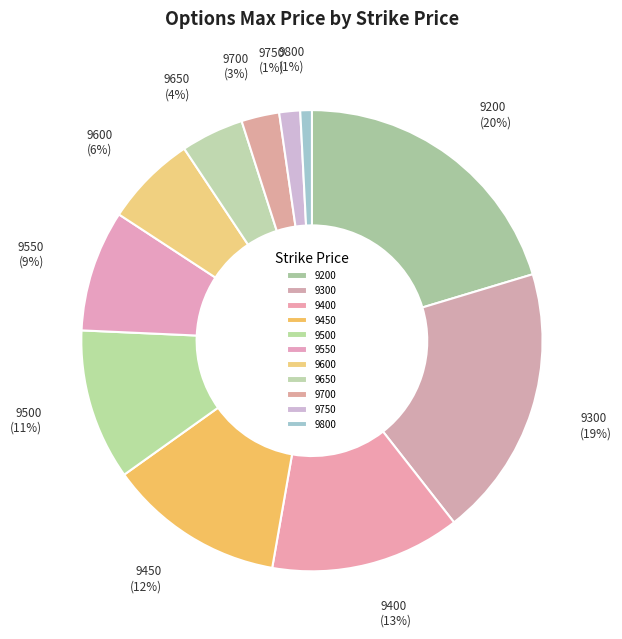

Approximately how many times larger is the value at 9500 compared to 9450?

0.9